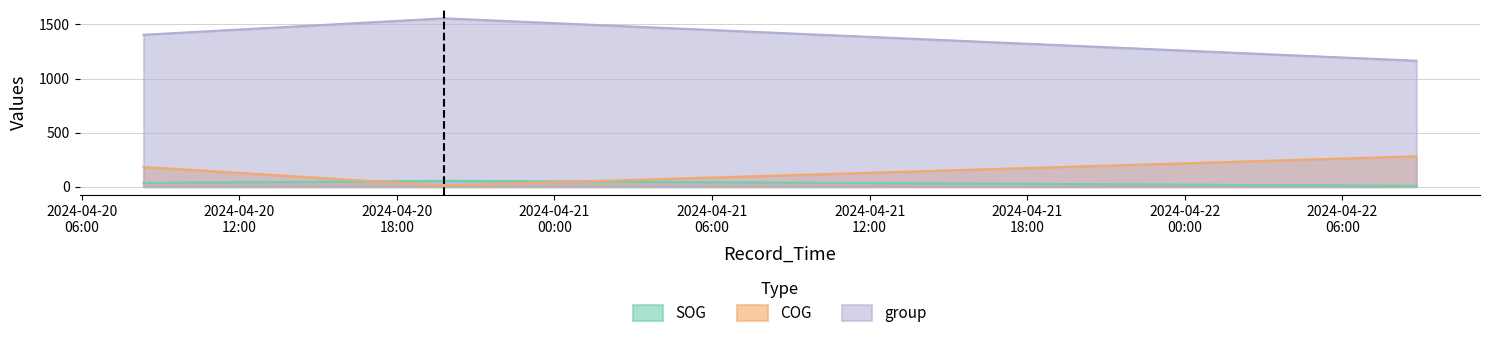

What is the spread (max minus min) of values at 2024-04-22 08:49:00?

1157.4